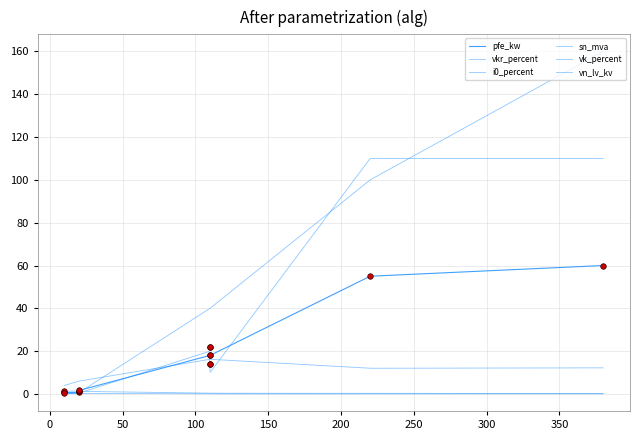

Reading left to right, extract all data points from this chart.

pfe_kw: 160 MVA 380/110 kV=60.0	100 MVA 220/110 kV=55.0	63 MVA 110/20 kV=22.0	40 MVA 110/20 kV=18.0	25 MVA 110/20 kV=14.0	63 MVA 110/10 kV=22.0	40 MVA 110/10 kV=18.0	25 MVA 110/10 kV=14.0	0.25 MVA 20/0.4 kV=0.8	0.4 MVA 20/0.4 kV=1.4	0.63 MVA 20/0.4 kV=1.6	0.25 MVA 10/0.4 kV=0.6	0.4 MVA 10/0.4 kV=0.9	0.63 MVA 10/0.4 kV=1.2
vkr_percent: 160 MVA 380/110 kV=0.2	100 MVA 220/110 kV=0.3	63 MVA 110/20 kV=0.3	40 MVA 110/20 kV=0.3	25 MVA 110/20 kV=0.4	63 MVA 110/10 kV=0.3	40 MVA 110/10 kV=0.3	25 MVA 110/10 kV=0.4	0.25 MVA 20/0.4 kV=1.4	0.4 MVA 20/0.4 kV=1.4	0.63 MVA 20/0.4 kV=1.2	0.25 MVA 10/0.4 kV=1.2	0.4 MVA 10/0.4 kV=1.3	0.63 MVA 10/0.4 kV=1.1
i0_percent: 160 MVA 380/110 kV=0.1	100 MVA 220/110 kV=0.1	63 MVA 110/20 kV=0.0	40 MVA 110/20 kV=0.1	25 MVA 110/20 kV=0.1	63 MVA 110/10 kV=0.0	40 MVA 110/10 kV=0.1	25 MVA 110/10 kV=0.1	0.25 MVA 20/0.4 kV=0.3	0.4 MVA 20/0.4 kV=0.3	0.63 MVA 20/0.4 kV=0.3	0.25 MVA 10/0.4 kV=0.2	0.4 MVA 10/0.4 kV=0.2	0.63 MVA 10/0.4 kV=0.2
sn_mva: 160 MVA 380/110 kV=160.0	100 MVA 220/110 kV=100.0	63 MVA 110/20 kV=63.0	40 MVA 110/20 kV=40.0	25 MVA 110/20 kV=25.0	63 MVA 110/10 kV=63.0	40 MVA 110/10 kV=40.0	25 MVA 110/10 kV=25.0	0.25 MVA 20/0.4 kV=0.2	0.4 MVA 20/0.4 kV=0.4	0.63 MVA 20/0.4 kV=0.6	0.25 MVA 10/0.4 kV=0.2	0.4 MVA 10/0.4 kV=0.4	0.63 MVA 10/0.4 kV=0.6
vk_percent: 160 MVA 380/110 kV=12.2	100 MVA 220/110 kV=12.0	63 MVA 110/20 kV=18.0	40 MVA 110/20 kV=16.2	25 MVA 110/20 kV=12.0	63 MVA 110/10 kV=18.0	40 MVA 110/10 kV=16.2	25 MVA 110/10 kV=12.0	0.25 MVA 20/0.4 kV=6.0	0.4 MVA 20/0.4 kV=6.0	0.63 MVA 20/0.4 kV=6.0	0.25 MVA 10/0.4 kV=4.0	0.4 MVA 10/0.4 kV=4.0	0.63 MVA 10/0.4 kV=4.0
vn_lv_kv: 160 MVA 380/110 kV=110.0	100 MVA 220/110 kV=110.0	63 MVA 110/20 kV=20.0	40 MVA 110/20 kV=20.0	25 MVA 110/20 kV=20.0	63 MVA 110/10 kV=10.0	40 MVA 110/10 kV=10.0	25 MVA 110/10 kV=10.0	0.25 MVA 20/0.4 kV=0.4	0.4 MVA 20/0.4 kV=0.4	0.63 MVA 20/0.4 kV=0.4	0.25 MVA 10/0.4 kV=0.4	0.4 MVA 10/0.4 kV=0.4	0.63 MVA 10/0.4 kV=0.4